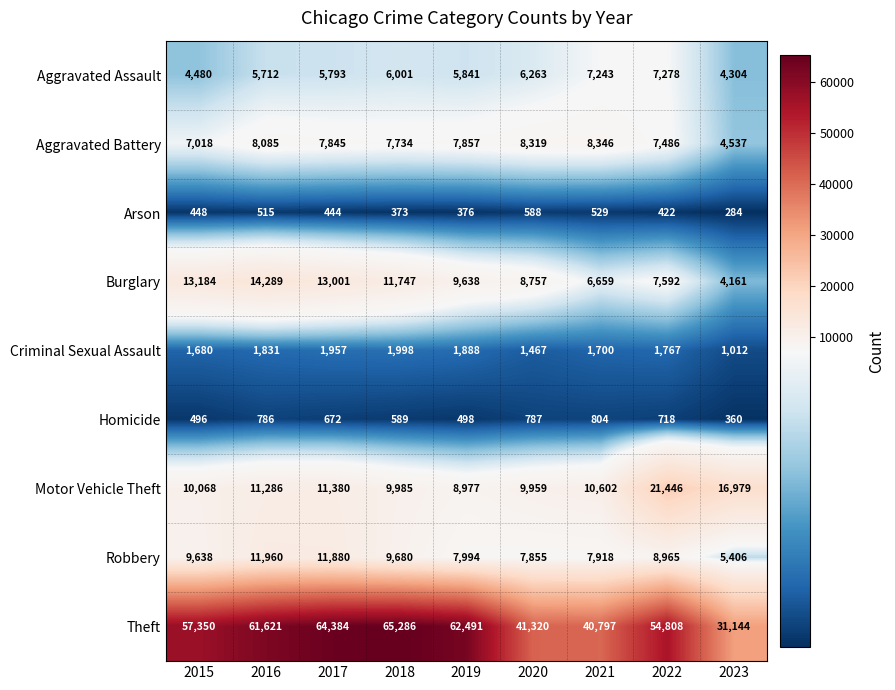

Between 2022 and 2023, which series saw the biggest shift?

Theft